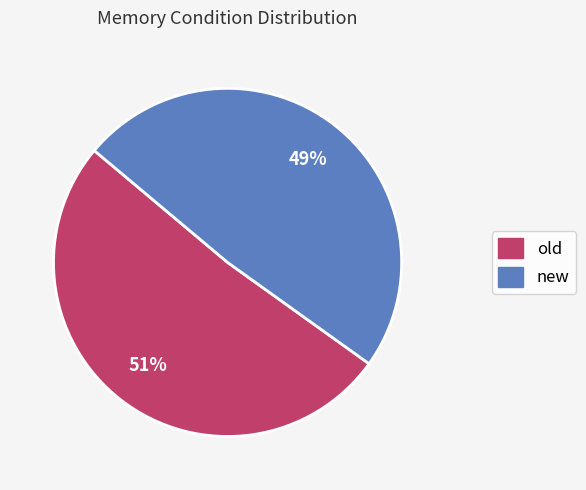

What is the smallest slice in the pie chart?

new